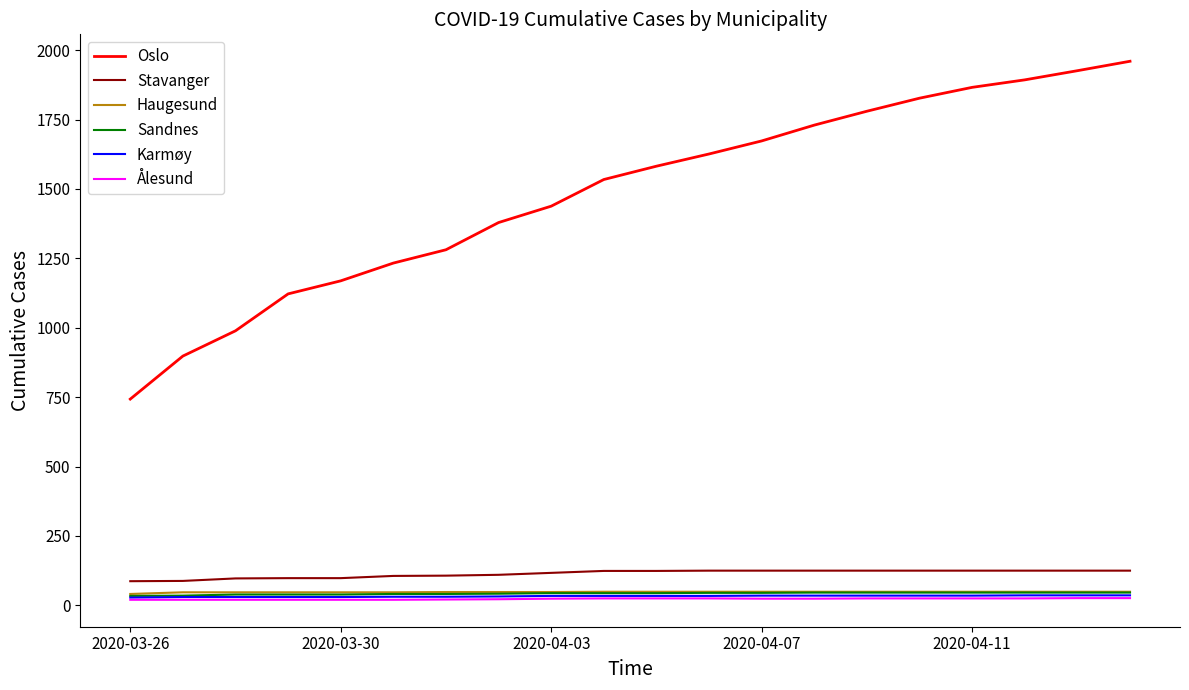

What is the greatest value displayed?

1960